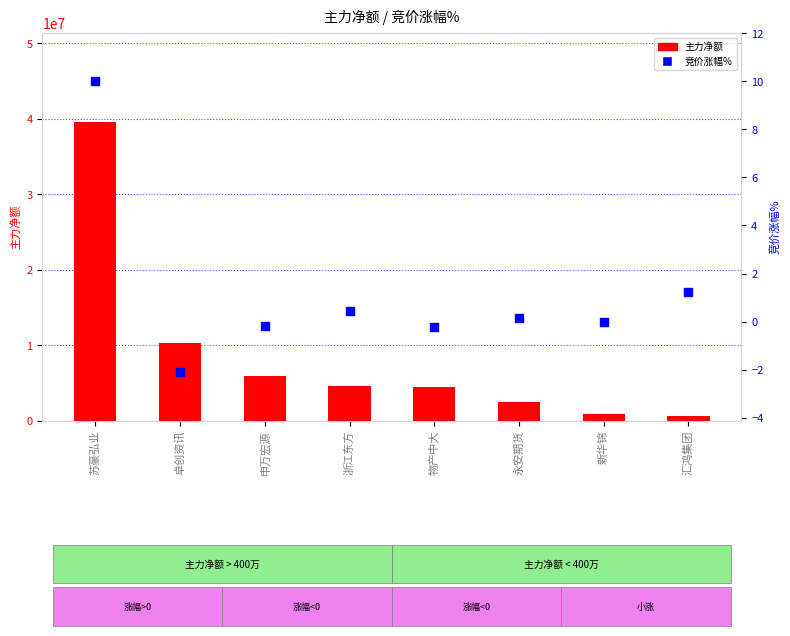

What is the total value across all series at 汇鸿集团?

656058.2